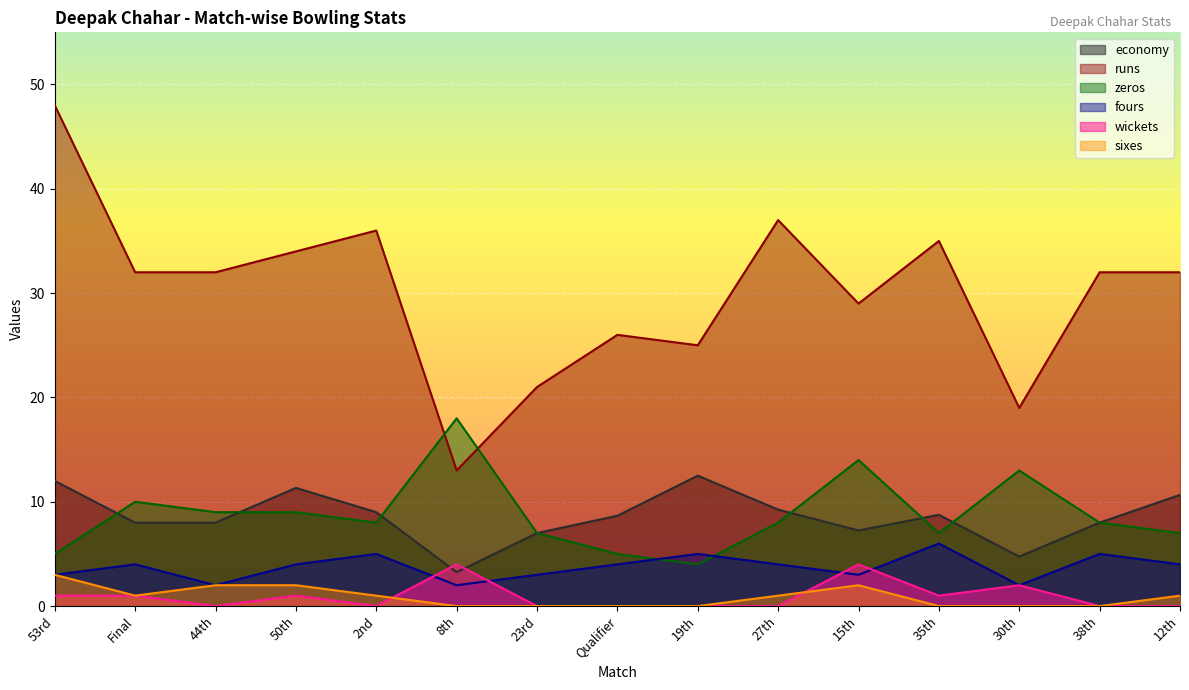

Read the sixes value at 53rd.

3.0